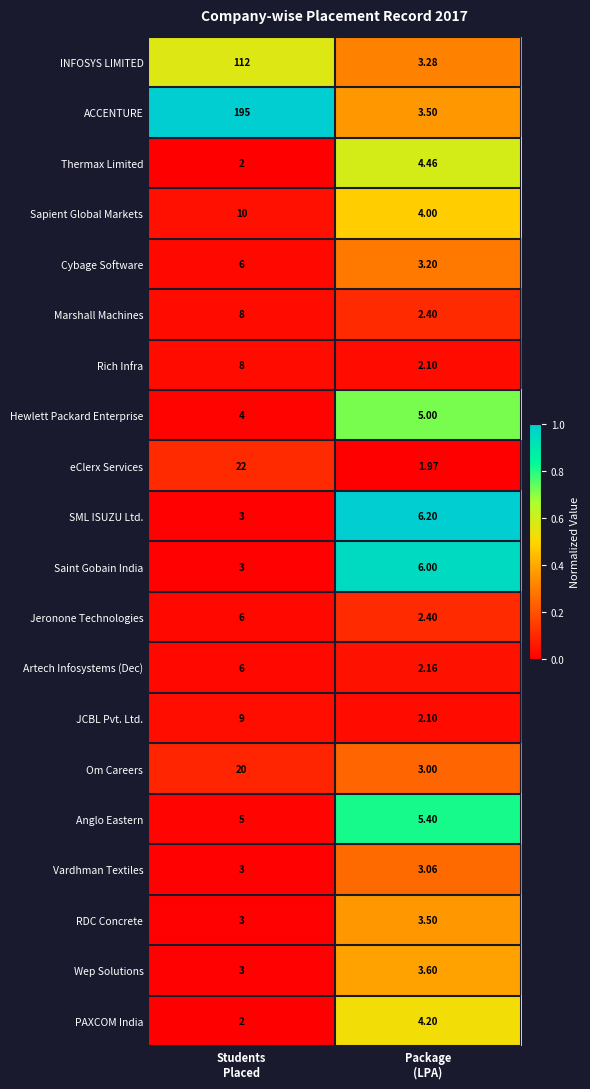

Which label corresponds to the largest value in the chart?

Students
Placed